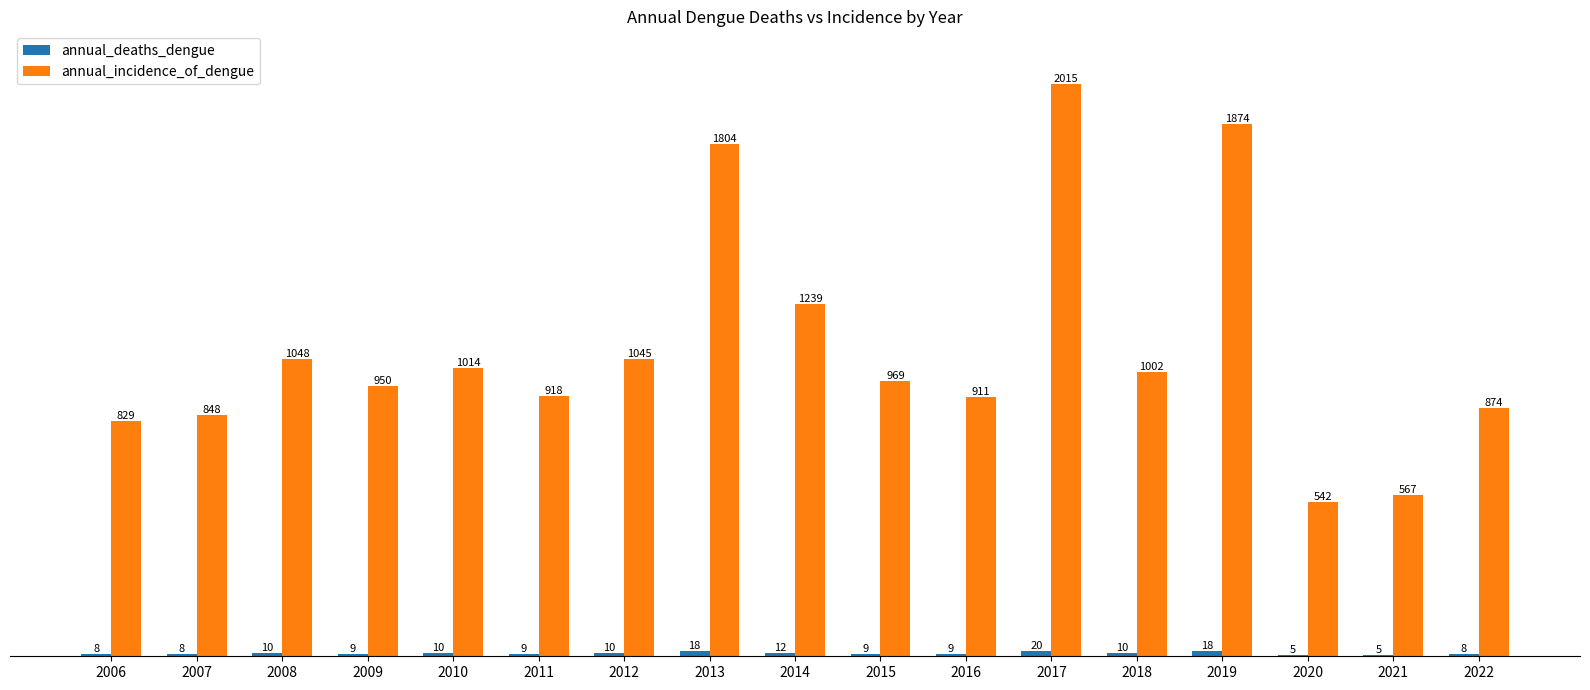

What is the sum of all annual_incidence_of_dengue values?

18449